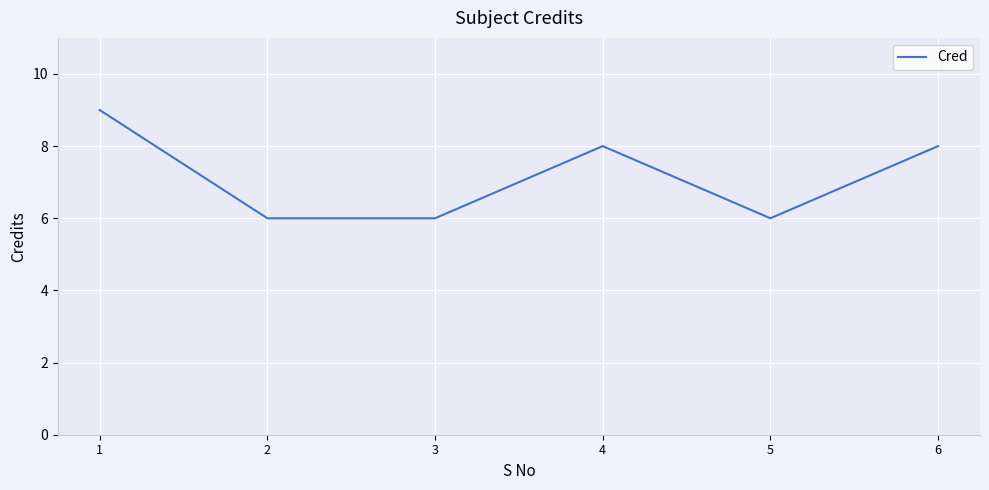

The chart shows a value of 8 at 6. True or false?

True